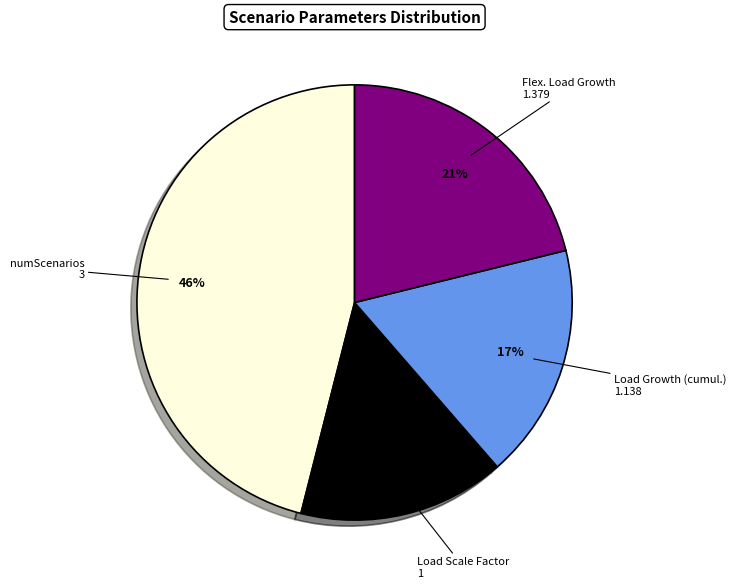

Is it true that Flex. Load Growth is 32% of the pie?

False